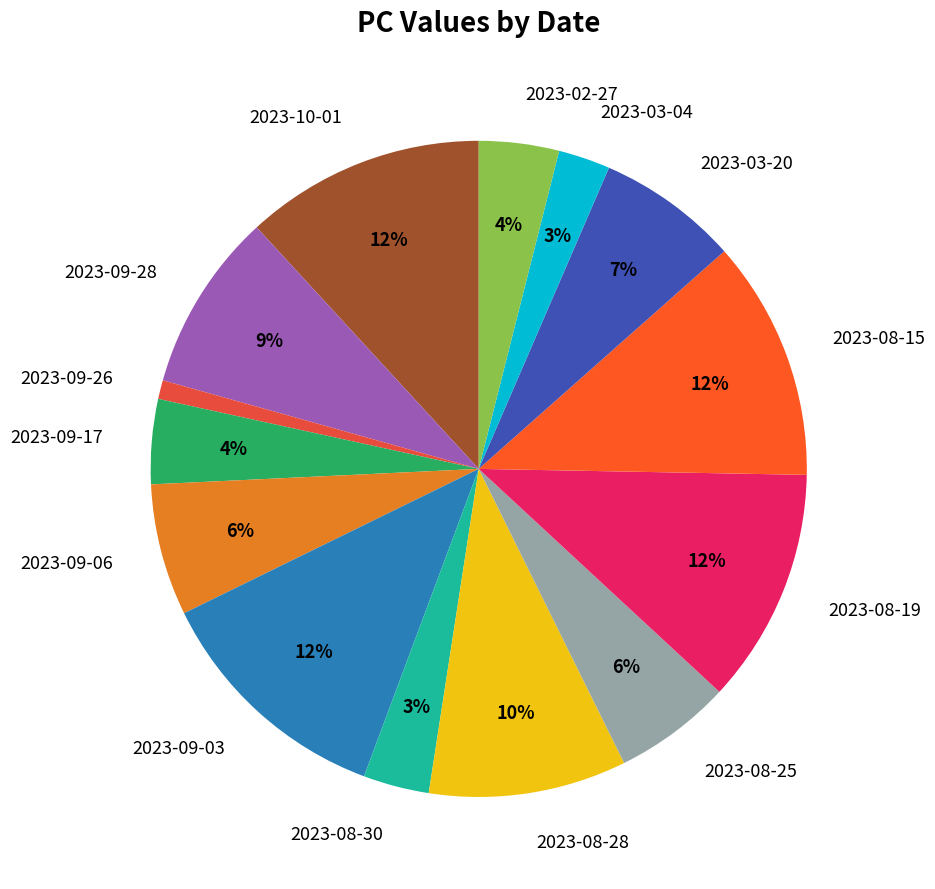

Count the number of slices in the pie.

14